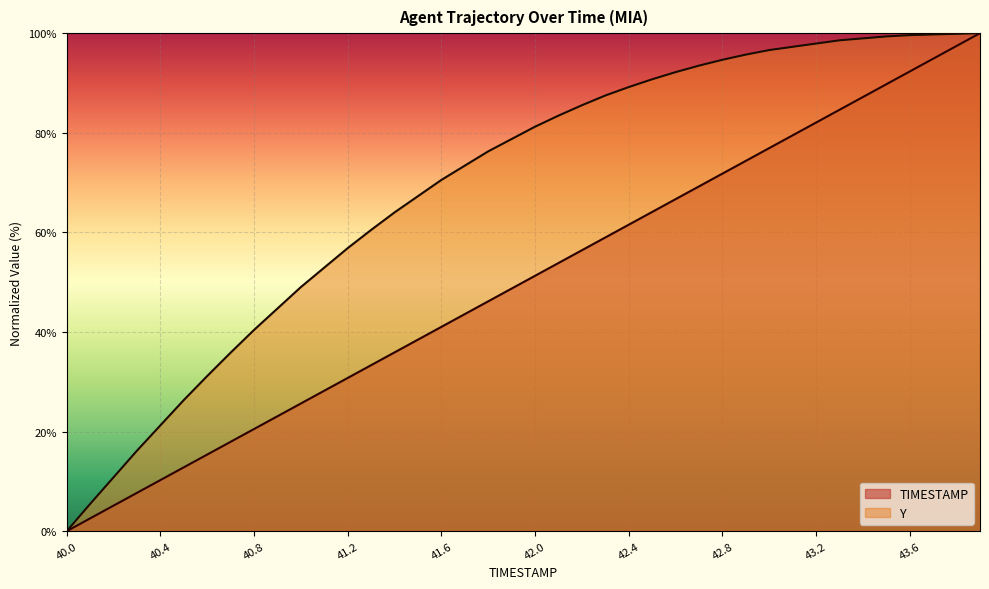

What is the difference between the TIMESTAMP values at 42.4 and 40.1?

59.0